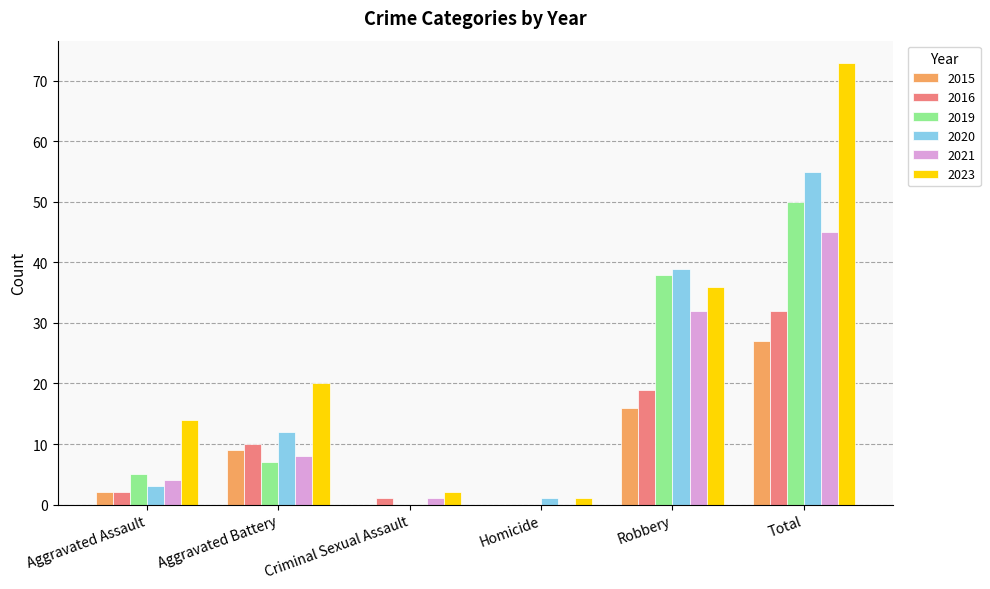

Which series has the largest total across all categories?

2023